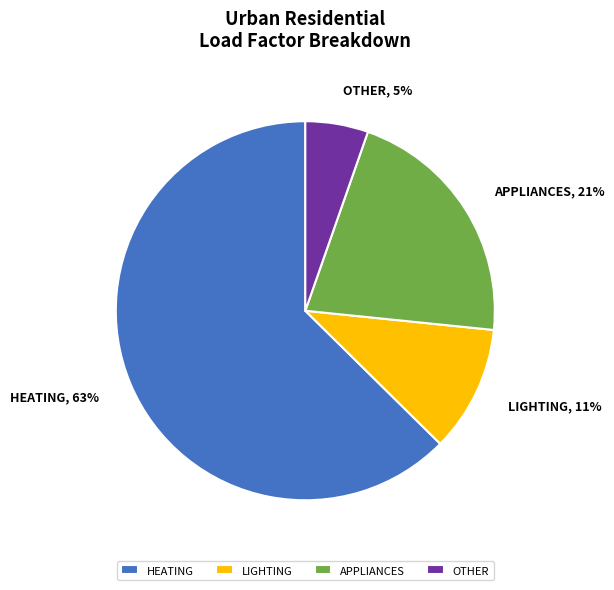

Is there a majority slice in this chart?

Yes